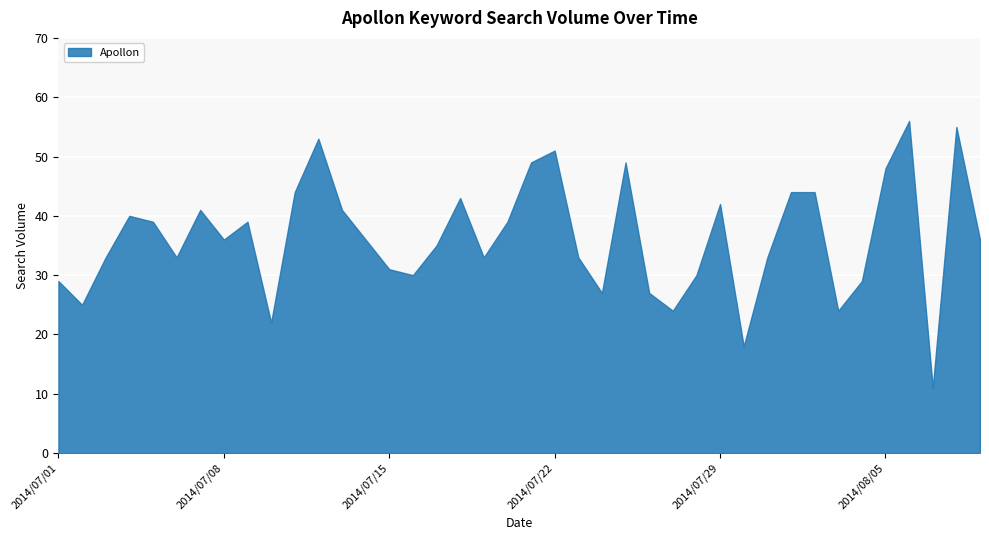

Rank the categories by value from highest to lowest.

2014/08/06, 2014/08/08, 2014/07/12, 2014/07/22, 2014/07/21, 2014/07/25, 2014/08/05, 2014/07/11, 2014/08/01, 2014/08/02, 2014/07/18, 2014/07/29, 2014/07/07, 2014/07/13, 2014/07/04, 2014/07/05, 2014/07/09, 2014/07/20, 2014/07/08, 2014/07/14, 2014/08/09, 2014/07/17, 2014/07/03, 2014/07/06, 2014/07/19, 2014/07/23, 2014/07/31, 2014/07/15, 2014/07/16, 2014/07/28, 2014/07/01, 2014/08/04, 2014/07/24, 2014/07/26, 2014/07/02, 2014/07/27, 2014/08/03, 2014/07/10, 2014/07/30, 2014/08/07